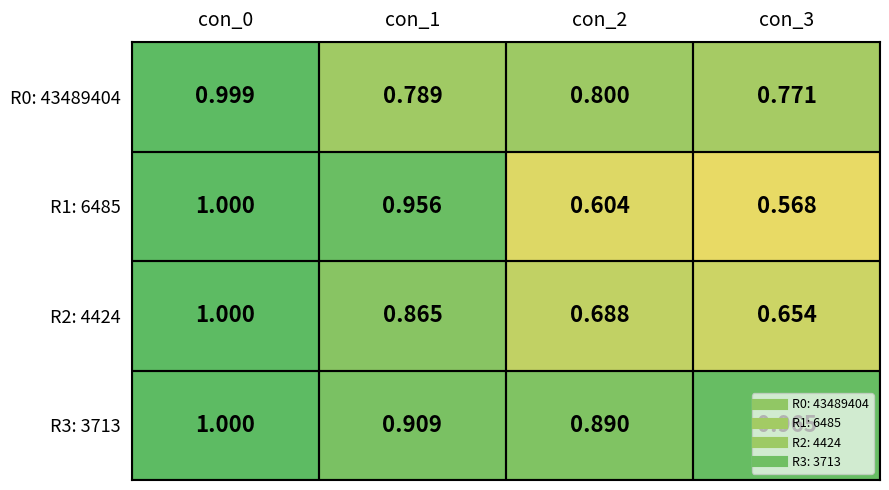

Between con_1 and con_3, which series saw the biggest shift?

R1: 6485